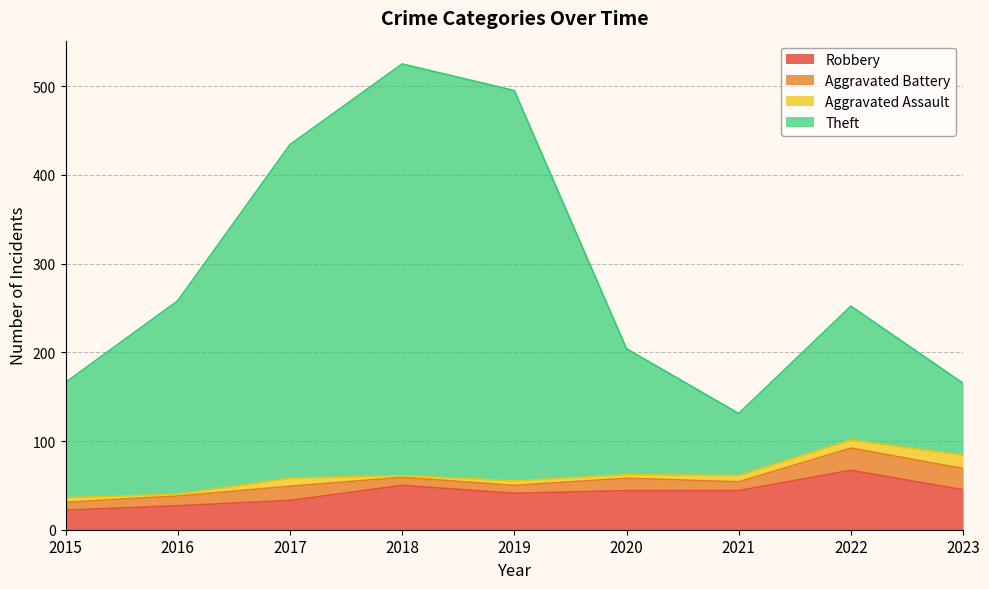

Is the value of Robbery at 2015 greater than the value of Theft at 2019?

No